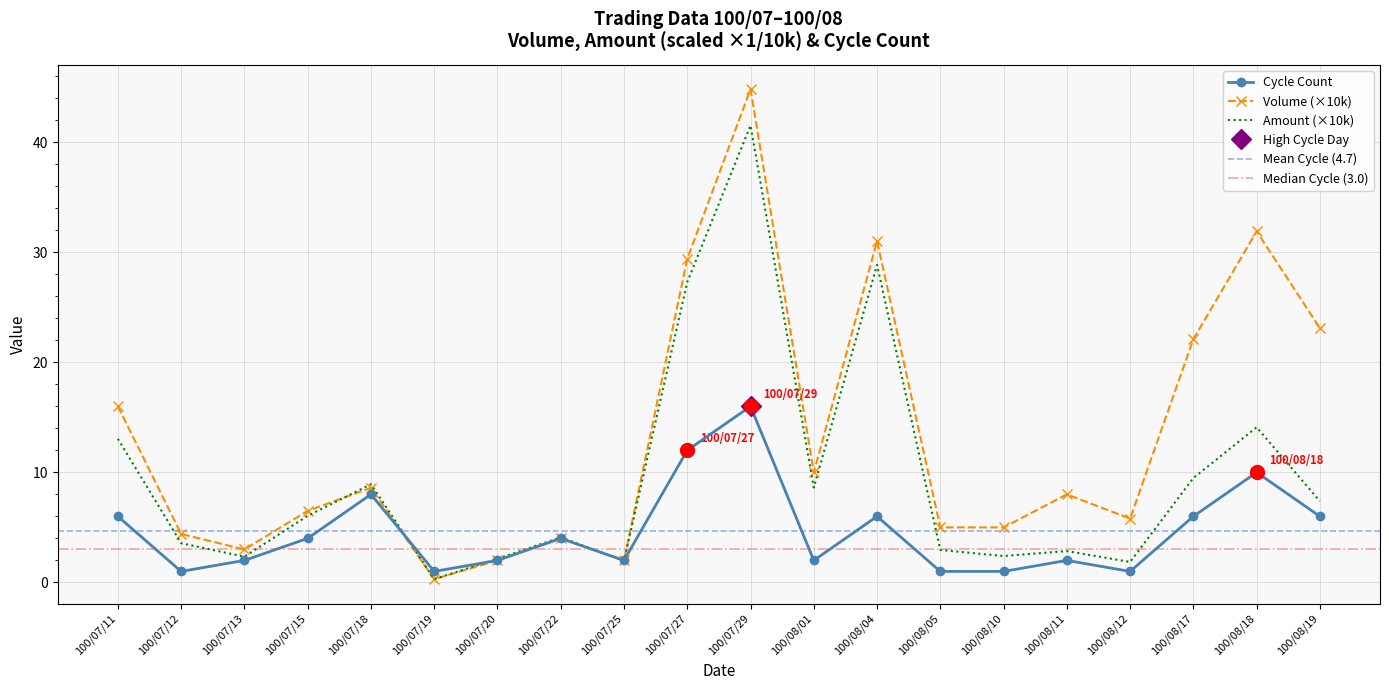

True or false: Amount (×10k) has a value of 7.4 at 100/08/19.

True